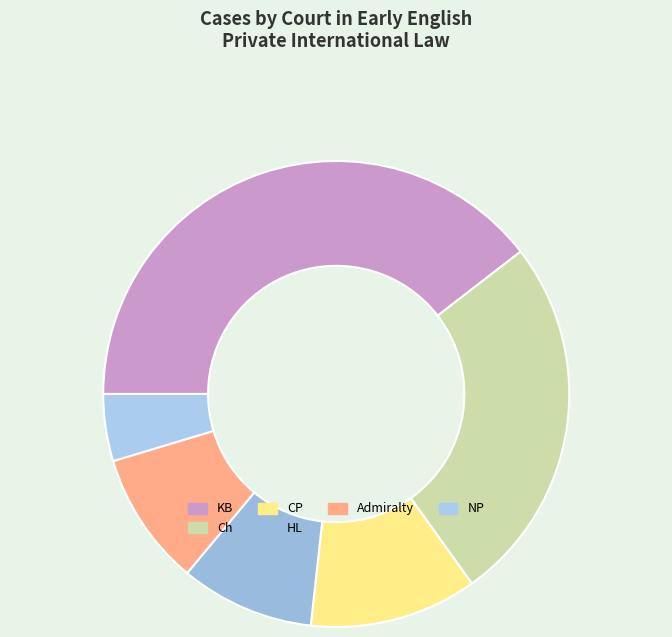

True or false: CP accounts for 3% of the total.

False